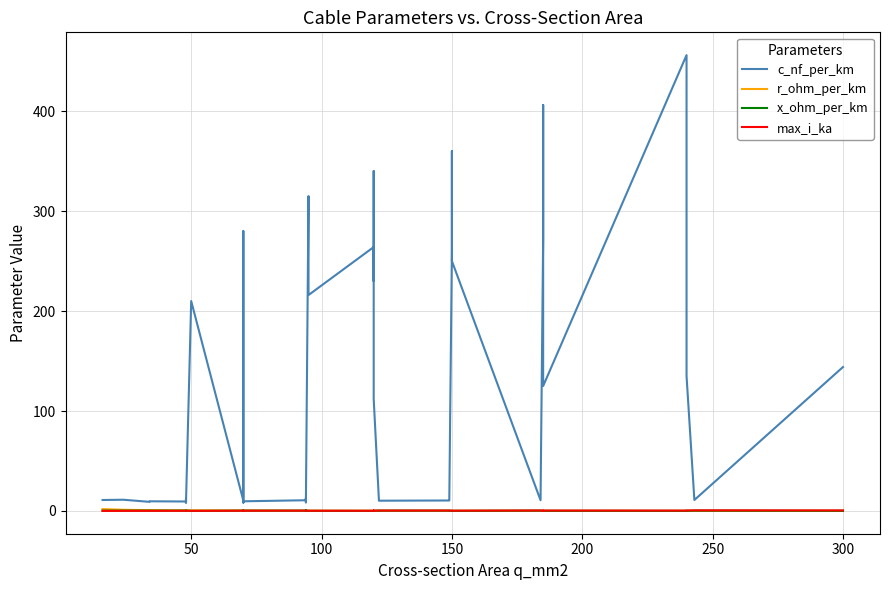

What is the maximum value shown in the chart?

456.0